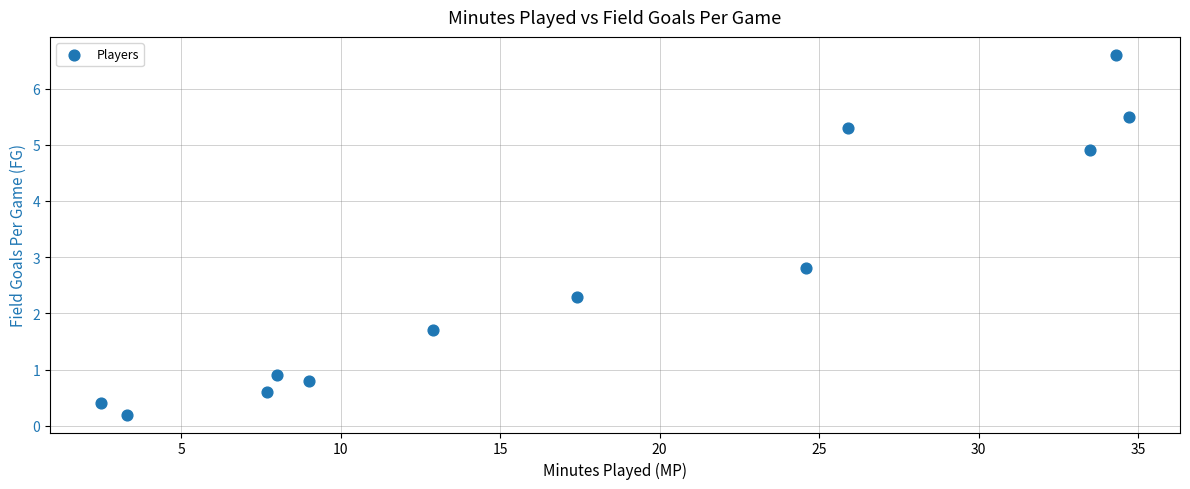

What is the average X value?

17.8